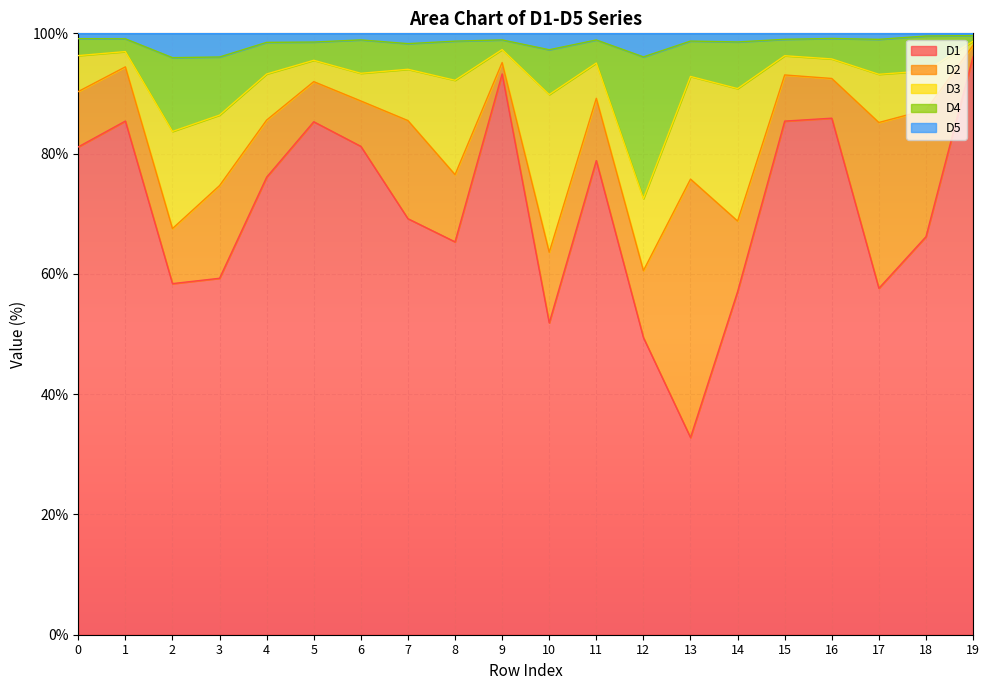

What is the total value across all series at 18?

100.0